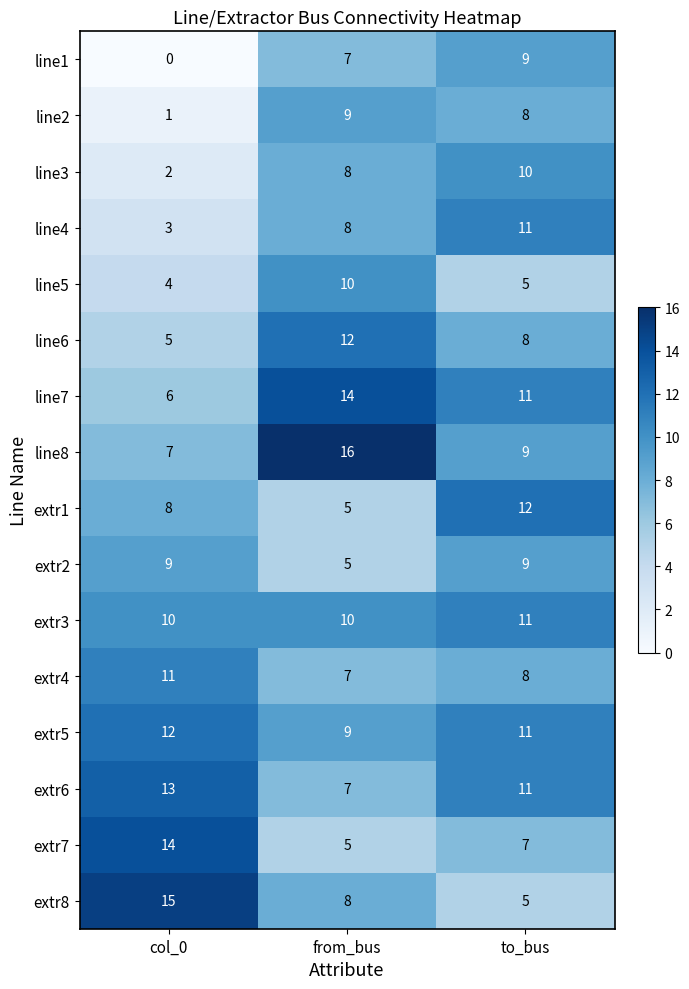

Which series has the widest spread of values?

extr8